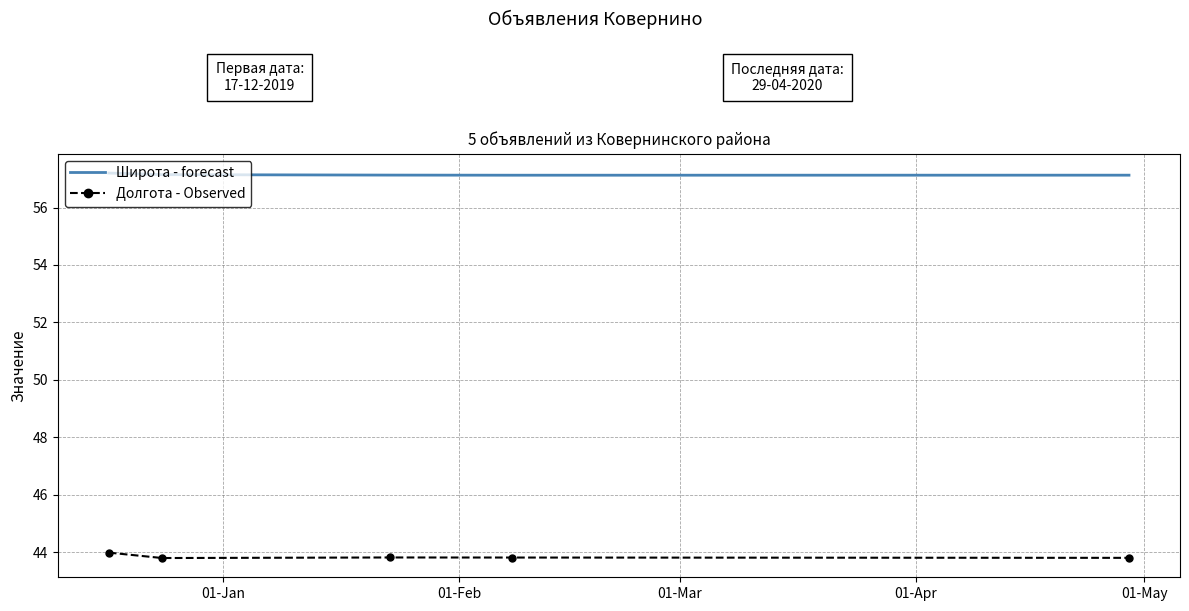

Which series has the largest total across all categories?

Широта - forecast